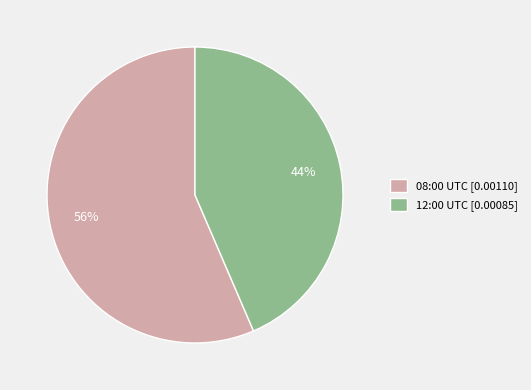

To the nearest percent, what percentage of the pie is 12:00 UTC [0.00085]?

44%